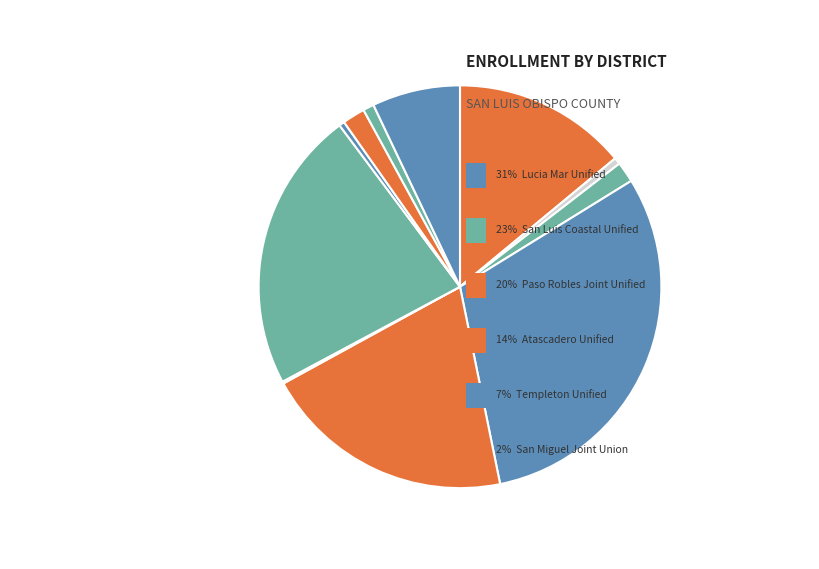

Is there a majority slice in this chart?

No